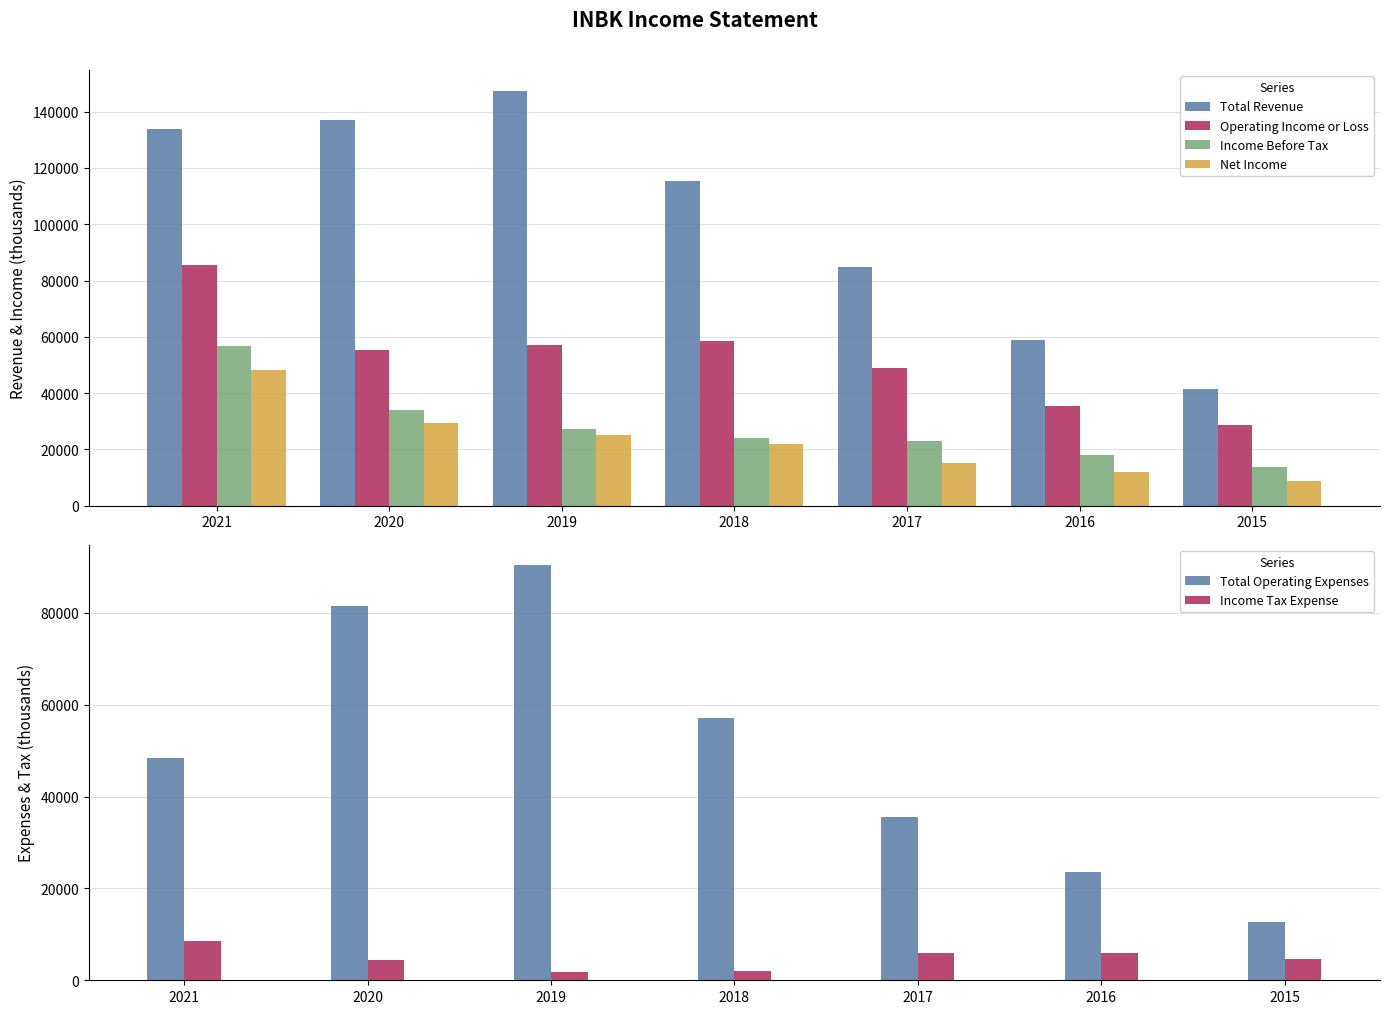

Rank the series at 2015 from highest to lowest value.

Total Revenue, Operating Income or Loss, Income Before Tax, Total Operating Expenses, Net Income, Income Tax Expense